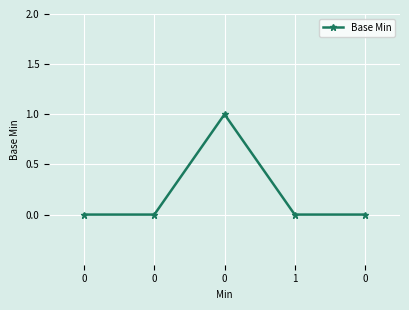

How many lines are shown in the chart?

1